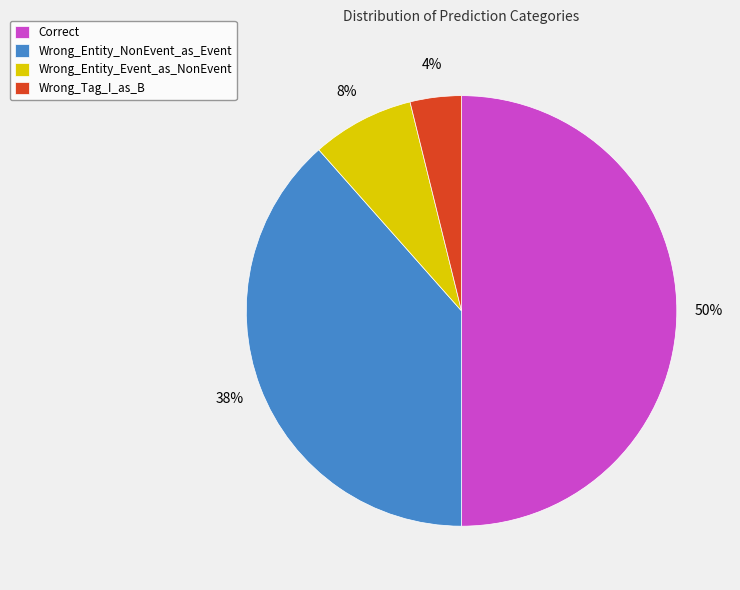

Is it true that Correct is 50% of the pie?

True